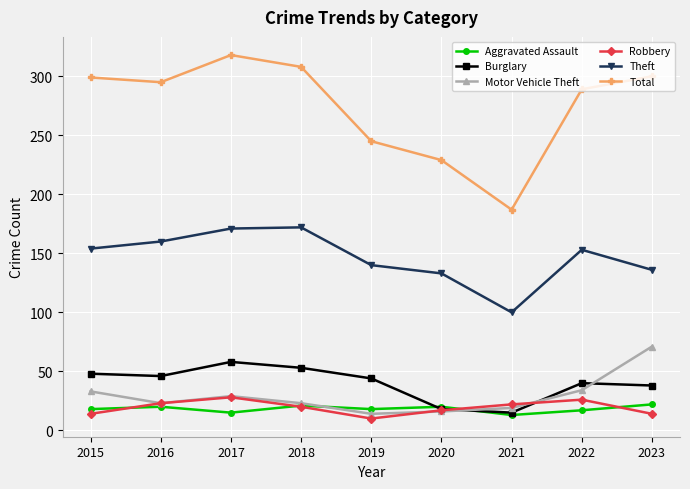

How many lines are shown in the chart?

6